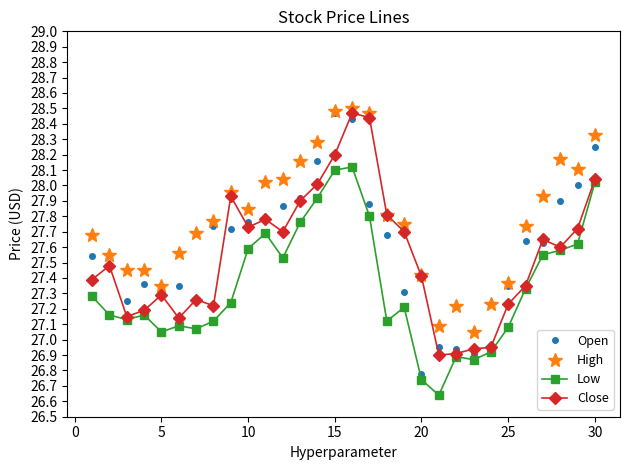

True or false: Low and High cross at least once.

False